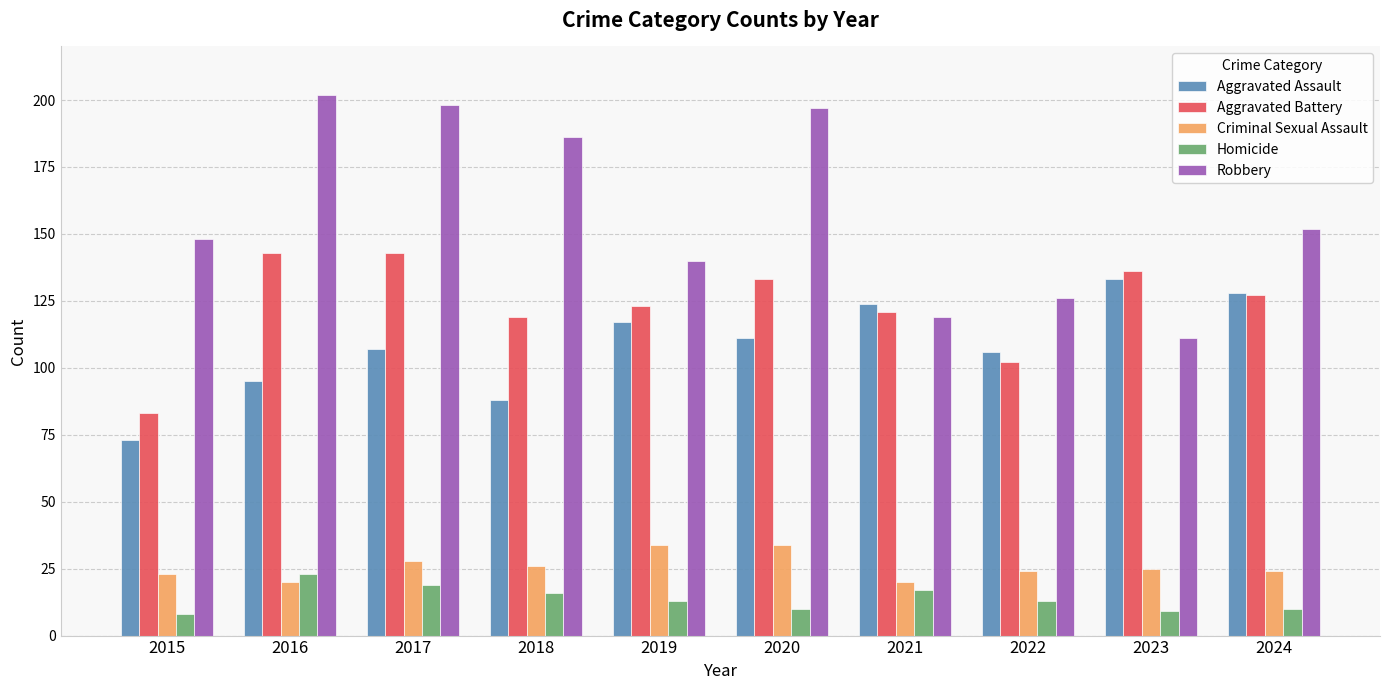

The Robbery series shows 268 at 2024. True or false?

False